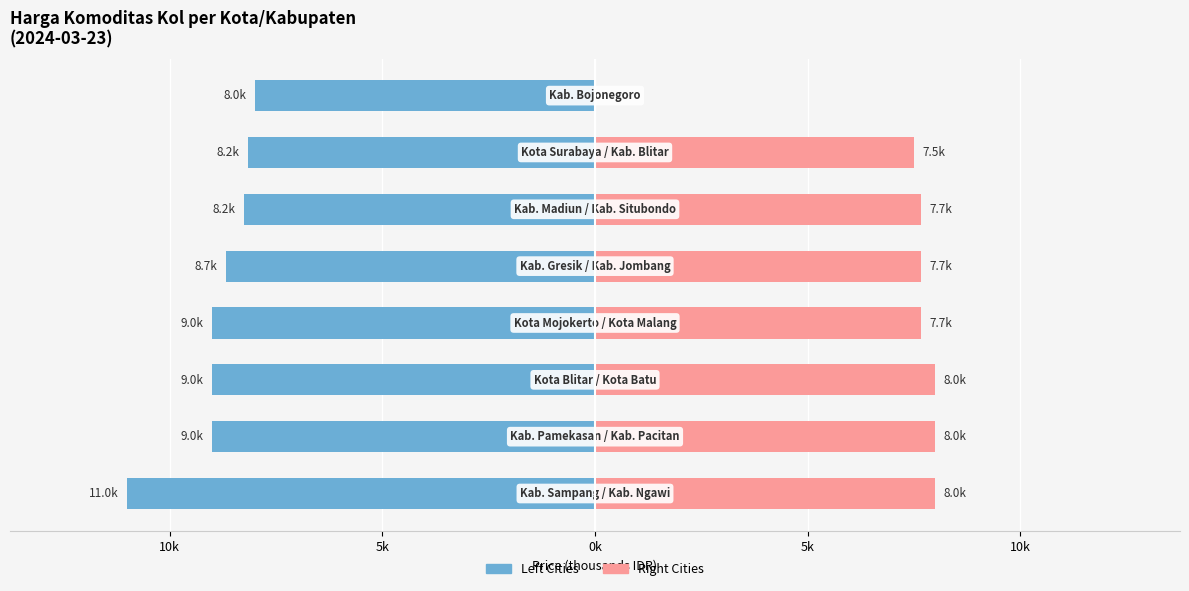

What is the difference between the Higher Price Cities values at 7 and 5k?

7.7